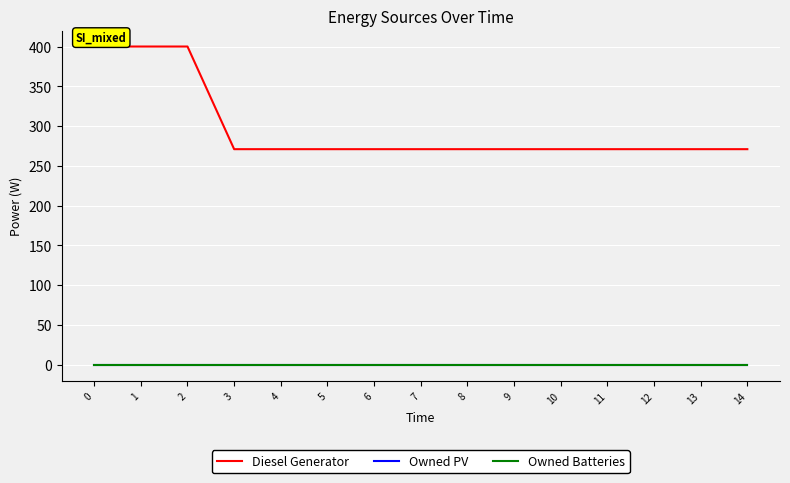

At 1, list the series in order from smallest to largest.

Owned PV, Owned Batteries, Diesel Generator